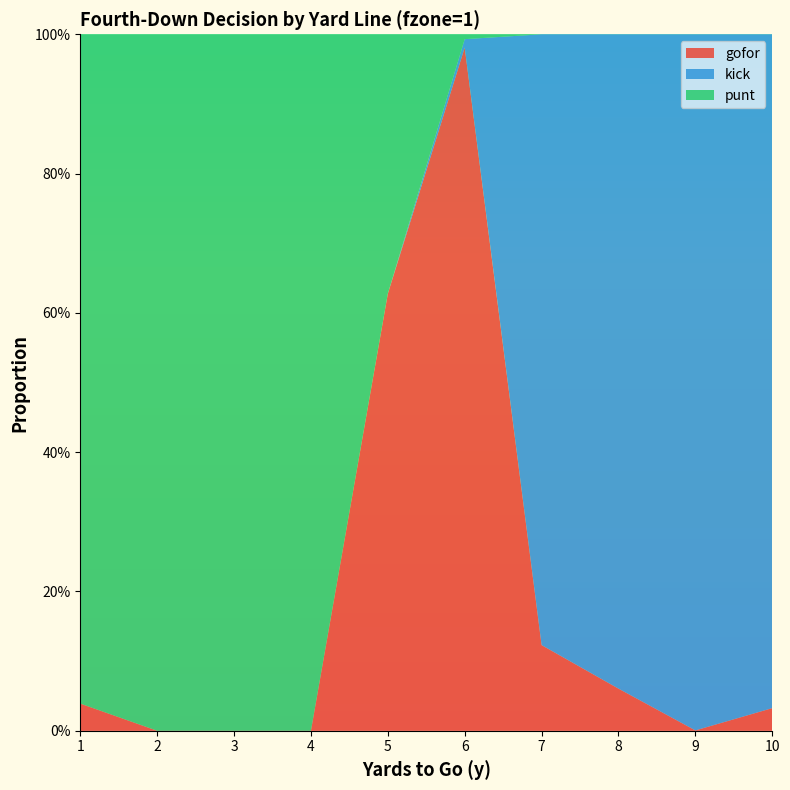

Reading left to right, extract all data points from this chart.

gofor: 0.0	0.0	0.0	0.0	0.6	1.0	0.1	0.1	0.0	0.0
kick: 0.0	0.0	0.0	0.0	0.0	0.0	0.9	0.9	1.0	1.0
punt: 1.0	1.0	1.0	1.0	0.4	0.0	0.0	0.0	0.0	0.0